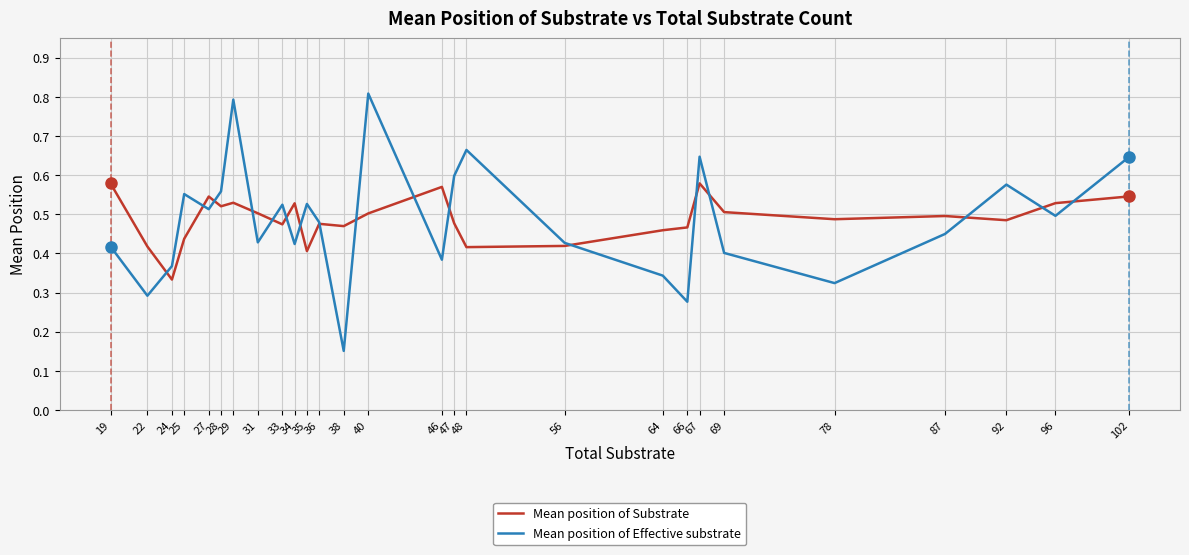

List the series in order of their peak value, highest first.

Mean position of Effective substrate, Mean position of Substrate